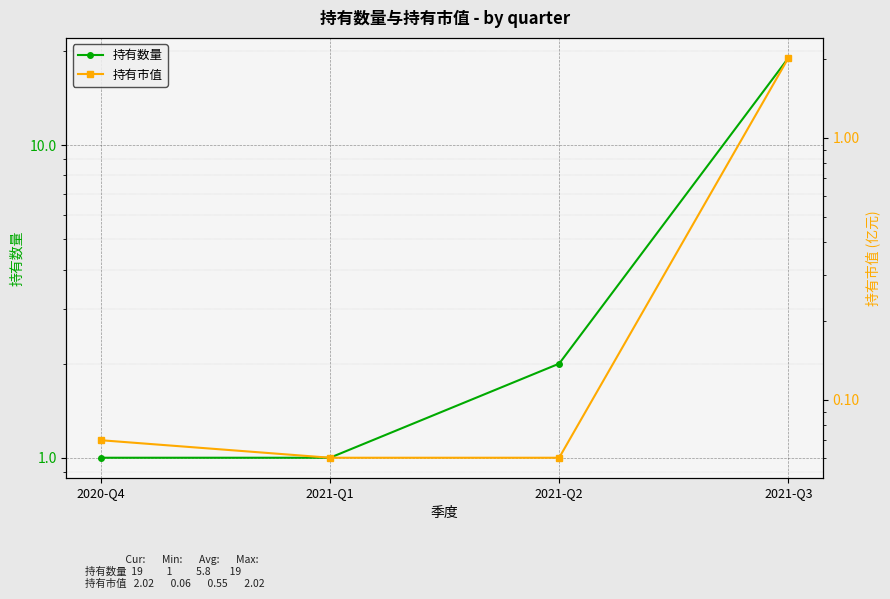

Reading right to left, extract all data points from this chart.

持有数量: 19.0	2.0	1.0	1.0
持有市值: 2.0	0.1	0.1	0.1